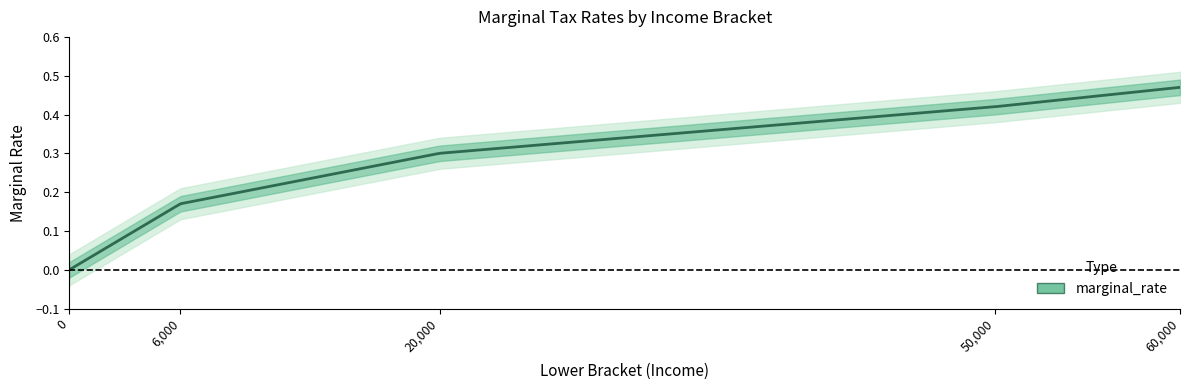

List the labels in order of value, largest first.

60000, 50000, 20000, 6000, 0